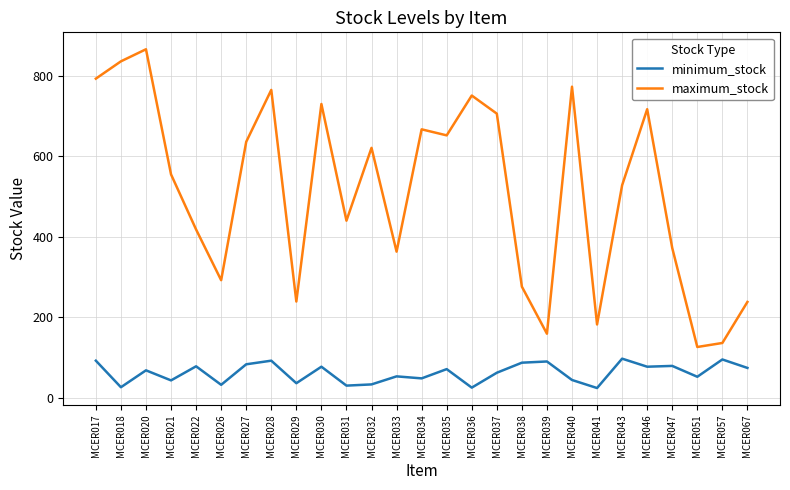

What is the average value of the maximum_stock series?

512